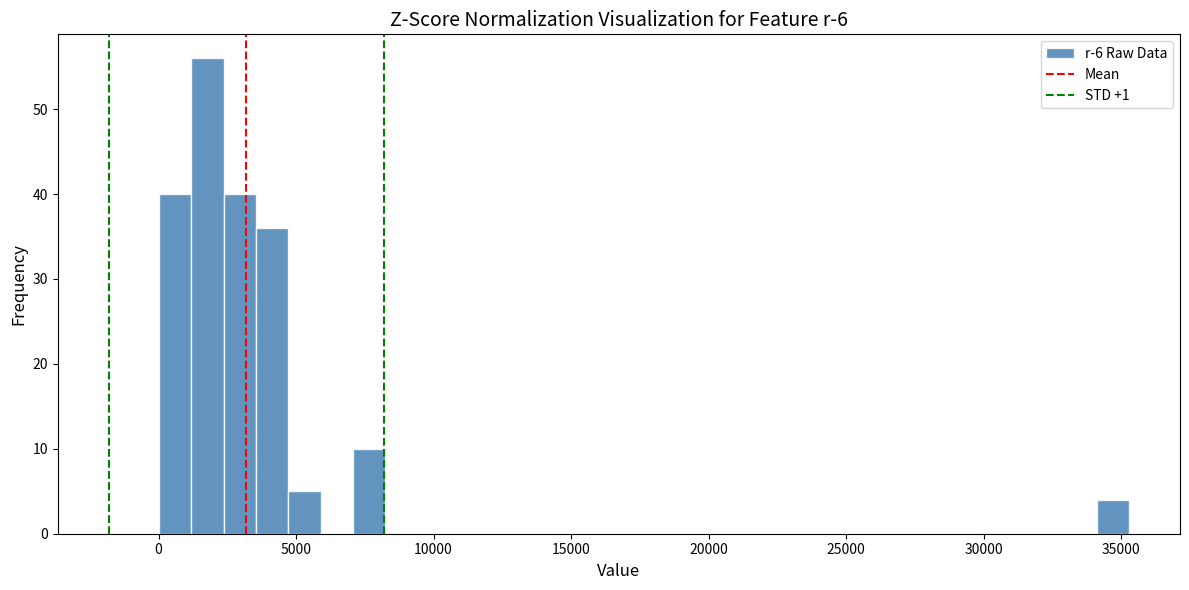

Read against the x-axis, roughly where is the centre of the tallest bar?

2000